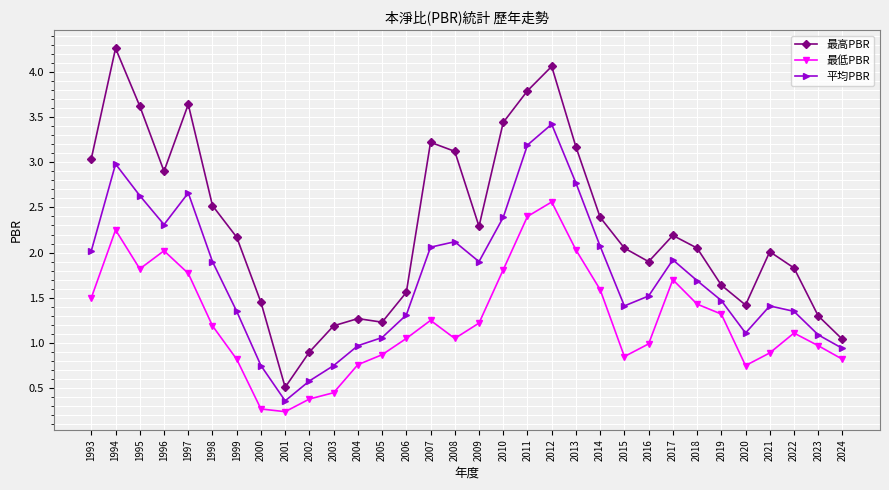

The value of 平均PBR at 2020 is 1.1. True or false?

True